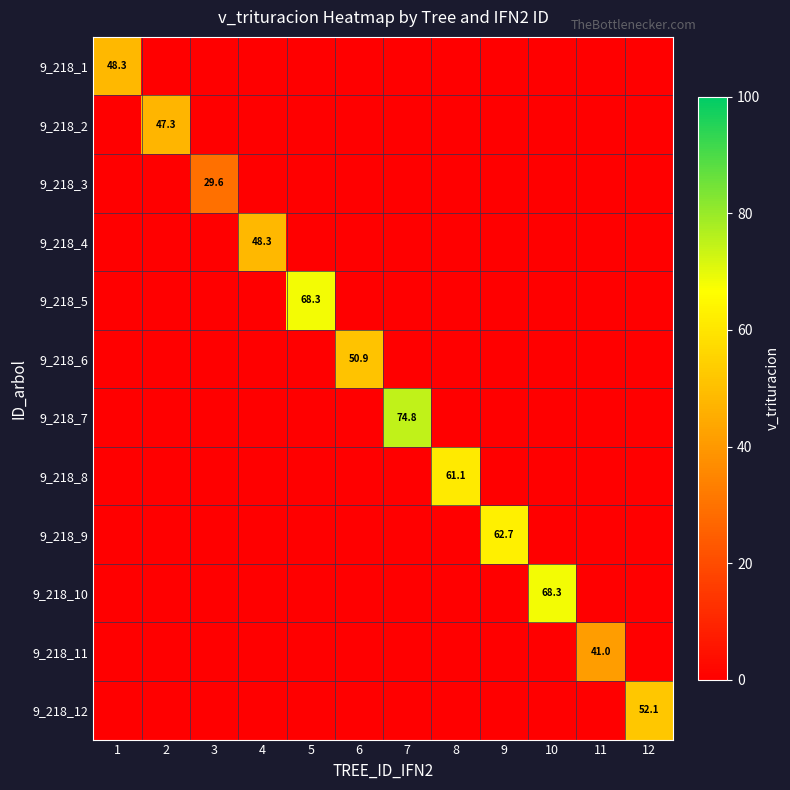

Count the number of data series in this chart.

12